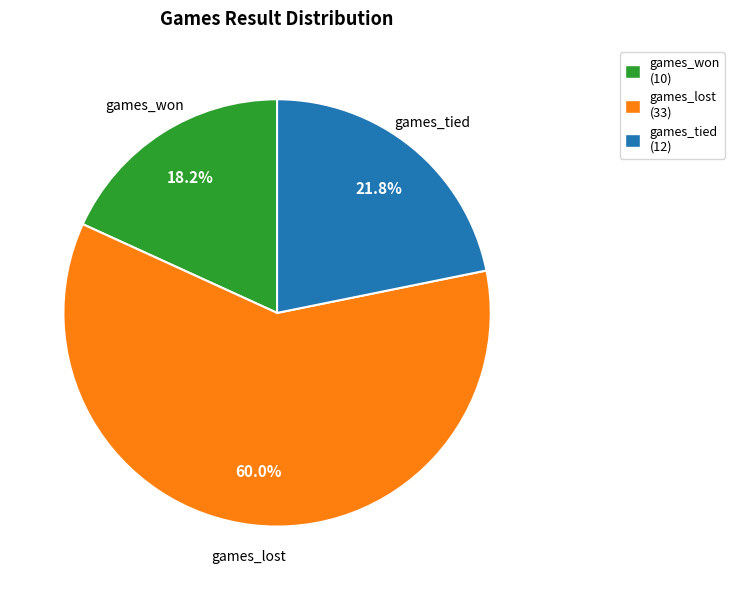

What percentage is the games_lost slice, to the nearest percent?

60%